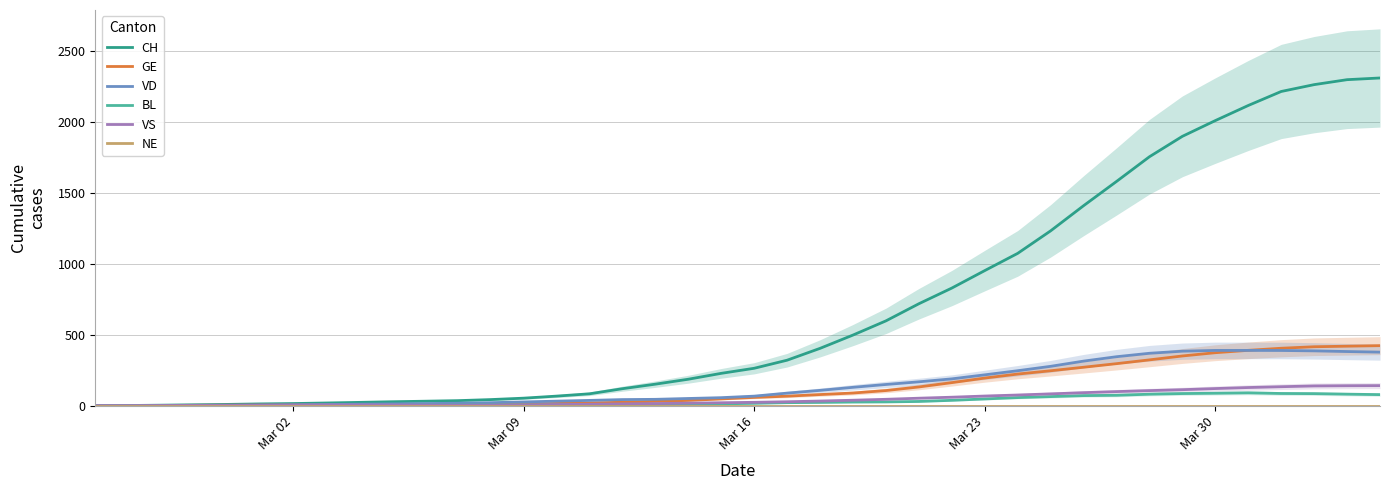

What is the maximum value shown in the chart?

2310.0